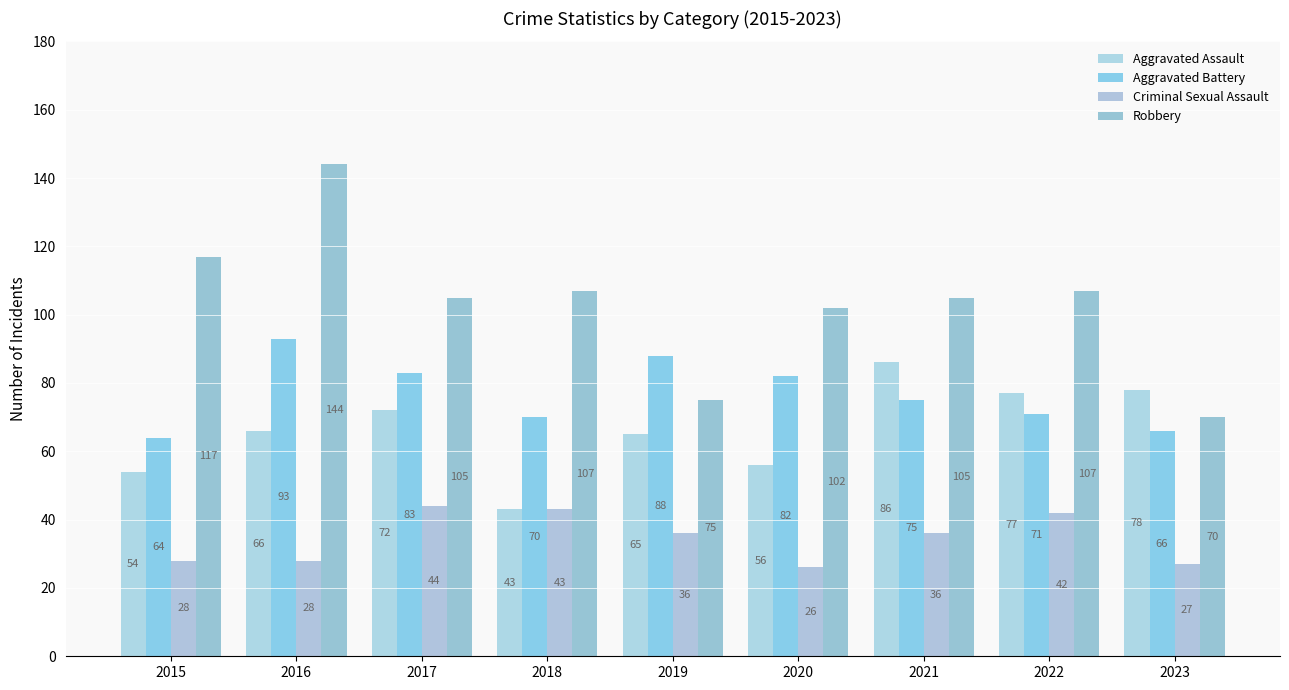

What is the average value of the Aggravated Assault series?

66